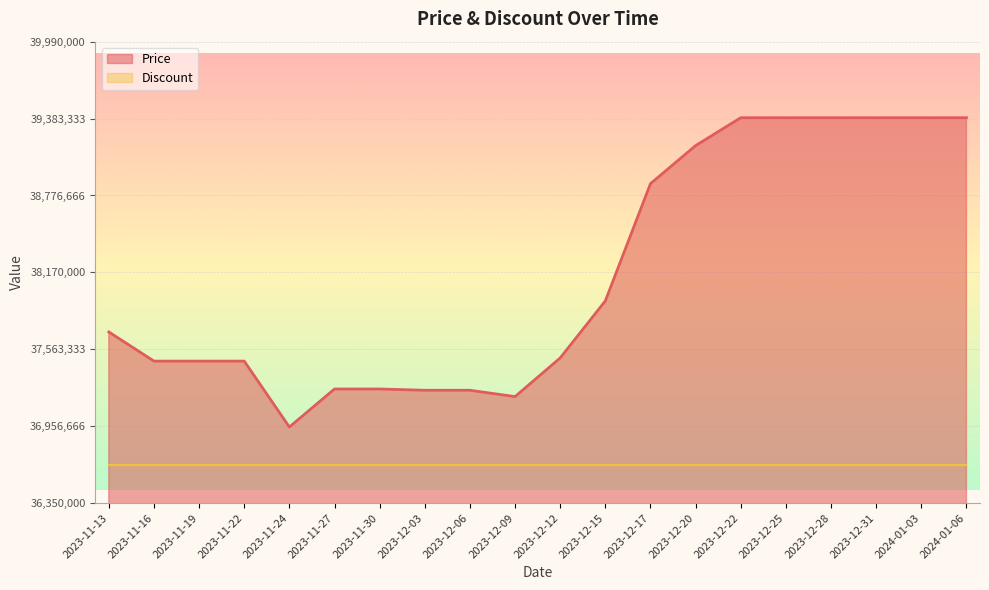

What is the change in value from 2023-11-19 to 2023-12-31?

+1920000